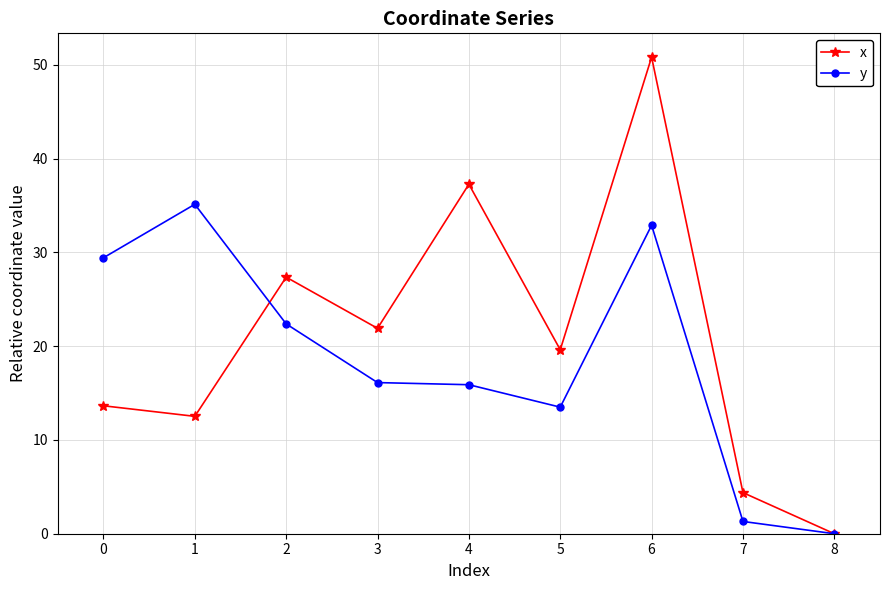

Reading left to right, list all the values displayed in this chart.

x: 0=13.6	1=12.5	2=27.4	3=21.9	4=37.3	5=19.6	6=50.8	7=4.4	8=0.0
y: 0=29.4	1=35.1	2=22.4	3=16.1	4=15.9	5=13.5	6=32.9	7=1.3	8=0.0